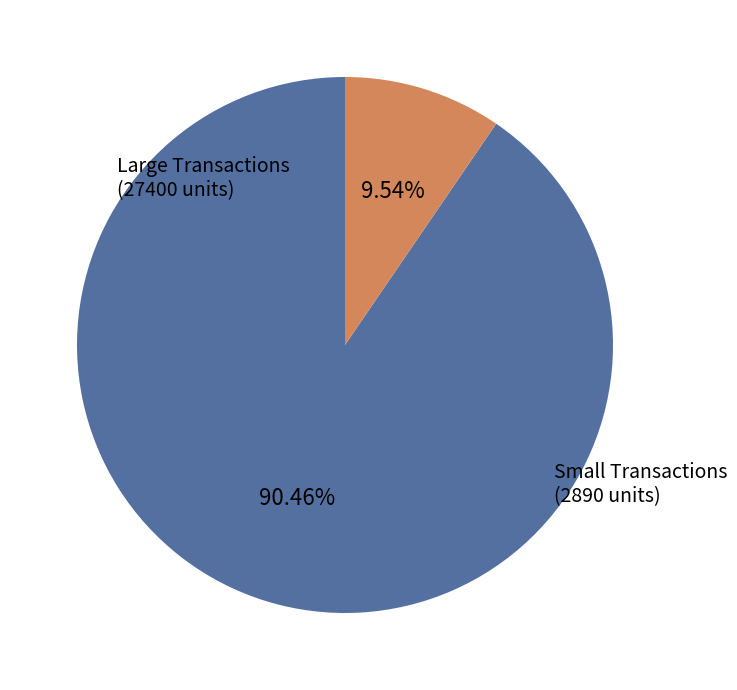

Is there a majority slice in this chart?

Yes